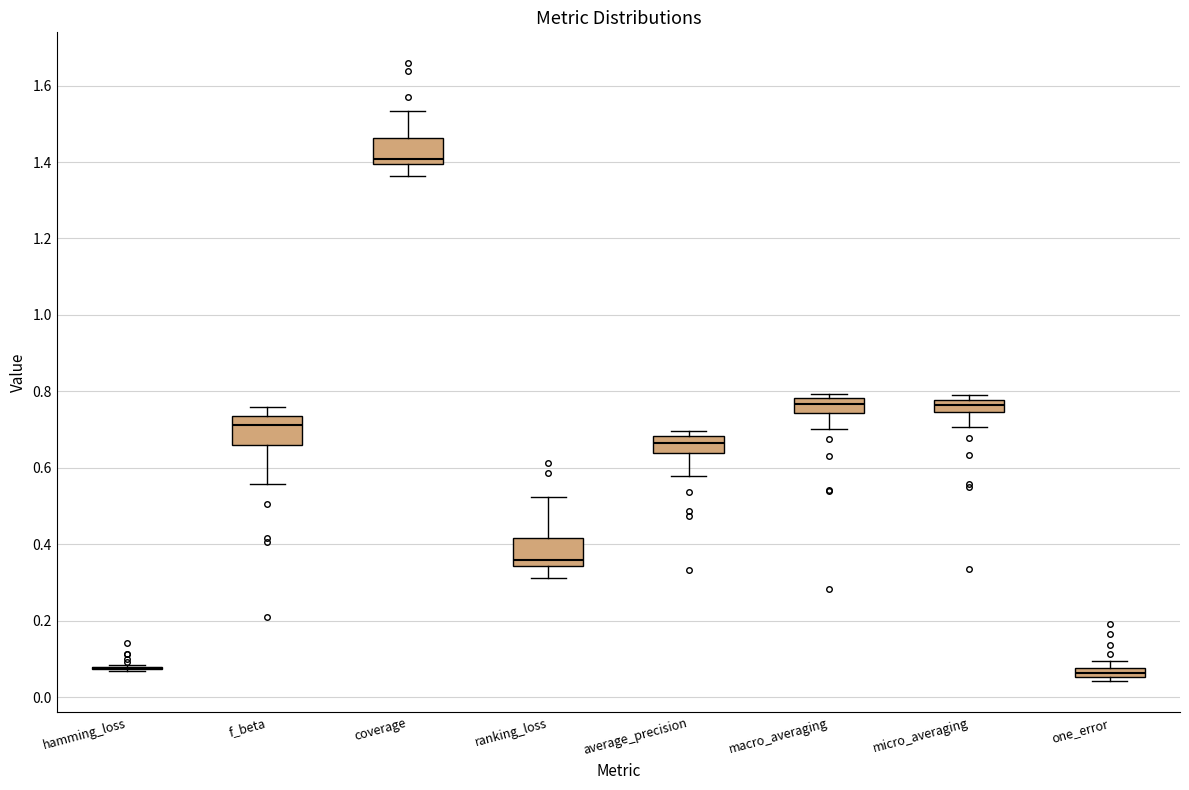

Where does the median line of the box for average_precision sit on the y-axis? The values are not printed on the chart, so give them approximately, as read against the axis.

0.66